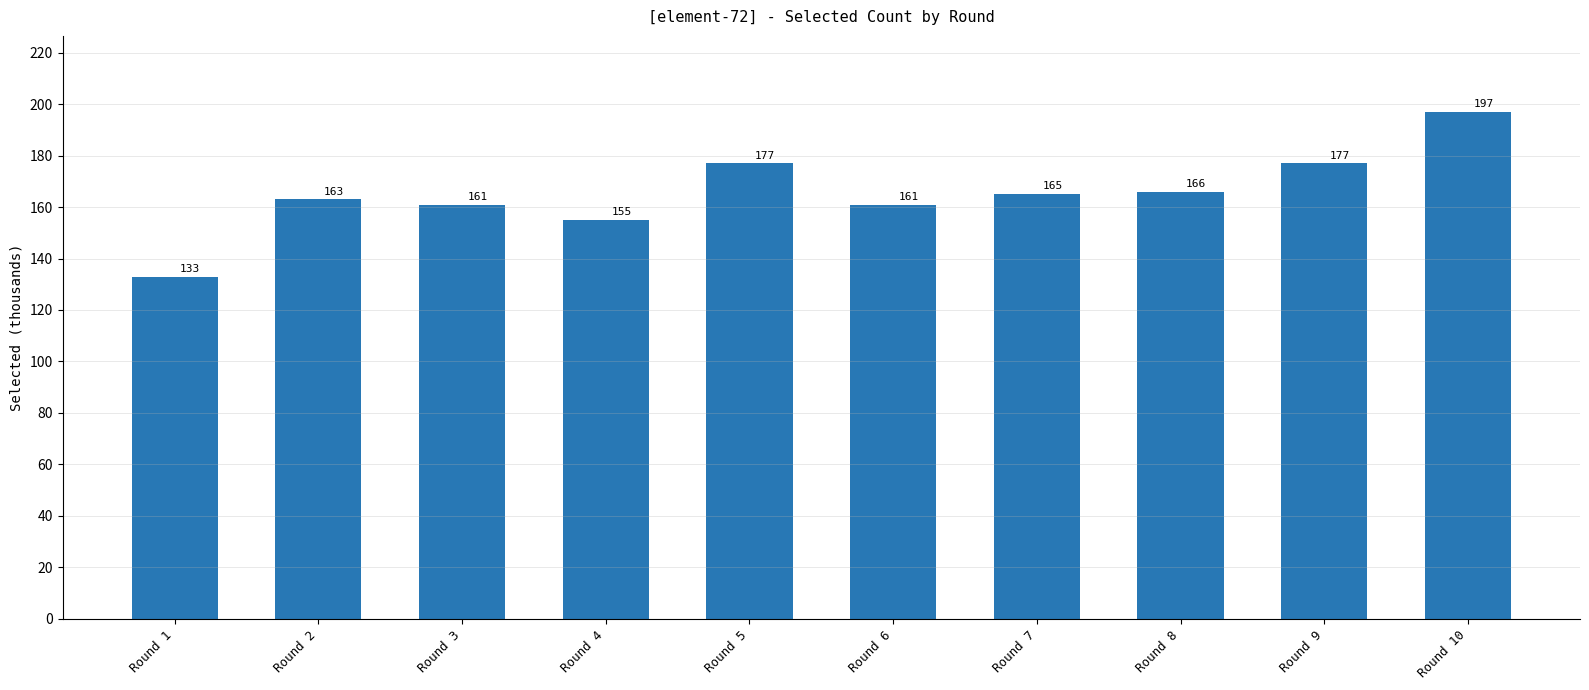

Reading left to right, transcribe all the data shown in this chart.

133	163	161	155	177	161	165	166	177	197